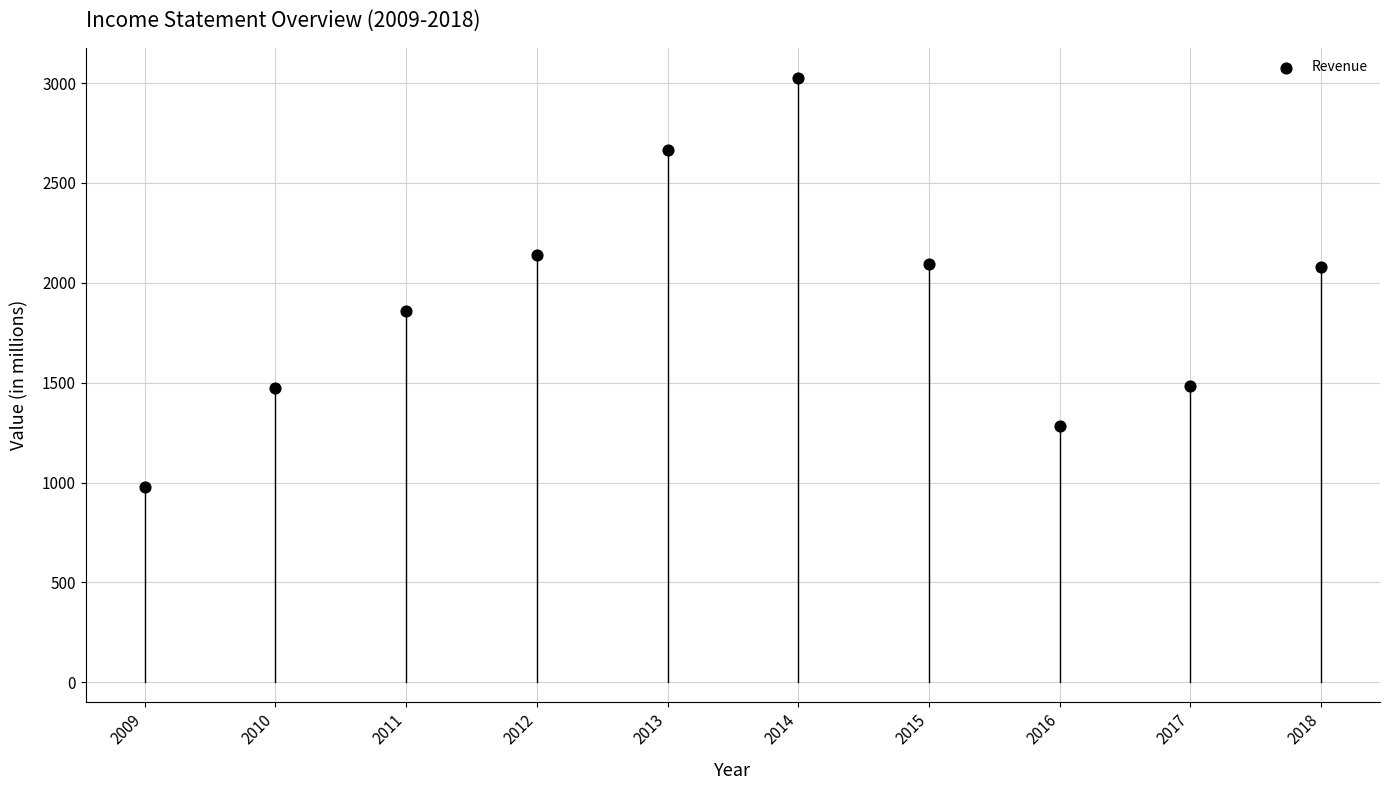

What is the range of Y values (max minus min)?

2046